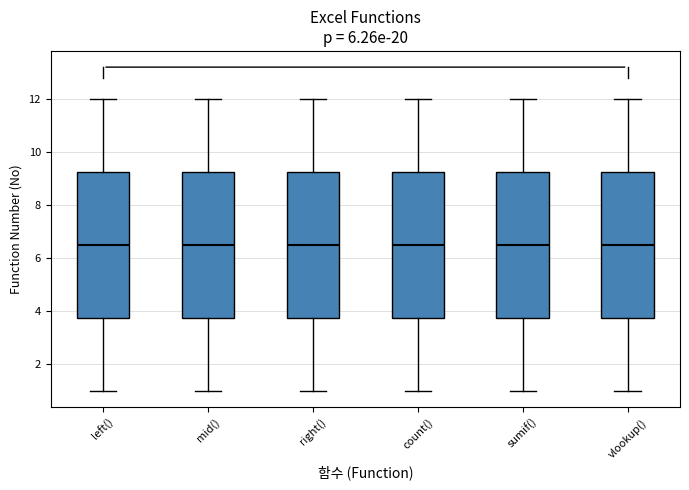

Where does the upper whisker of the box for sumif() end on the y-axis? The values are not printed on the chart, so give them approximately, as read against the axis.

12.0